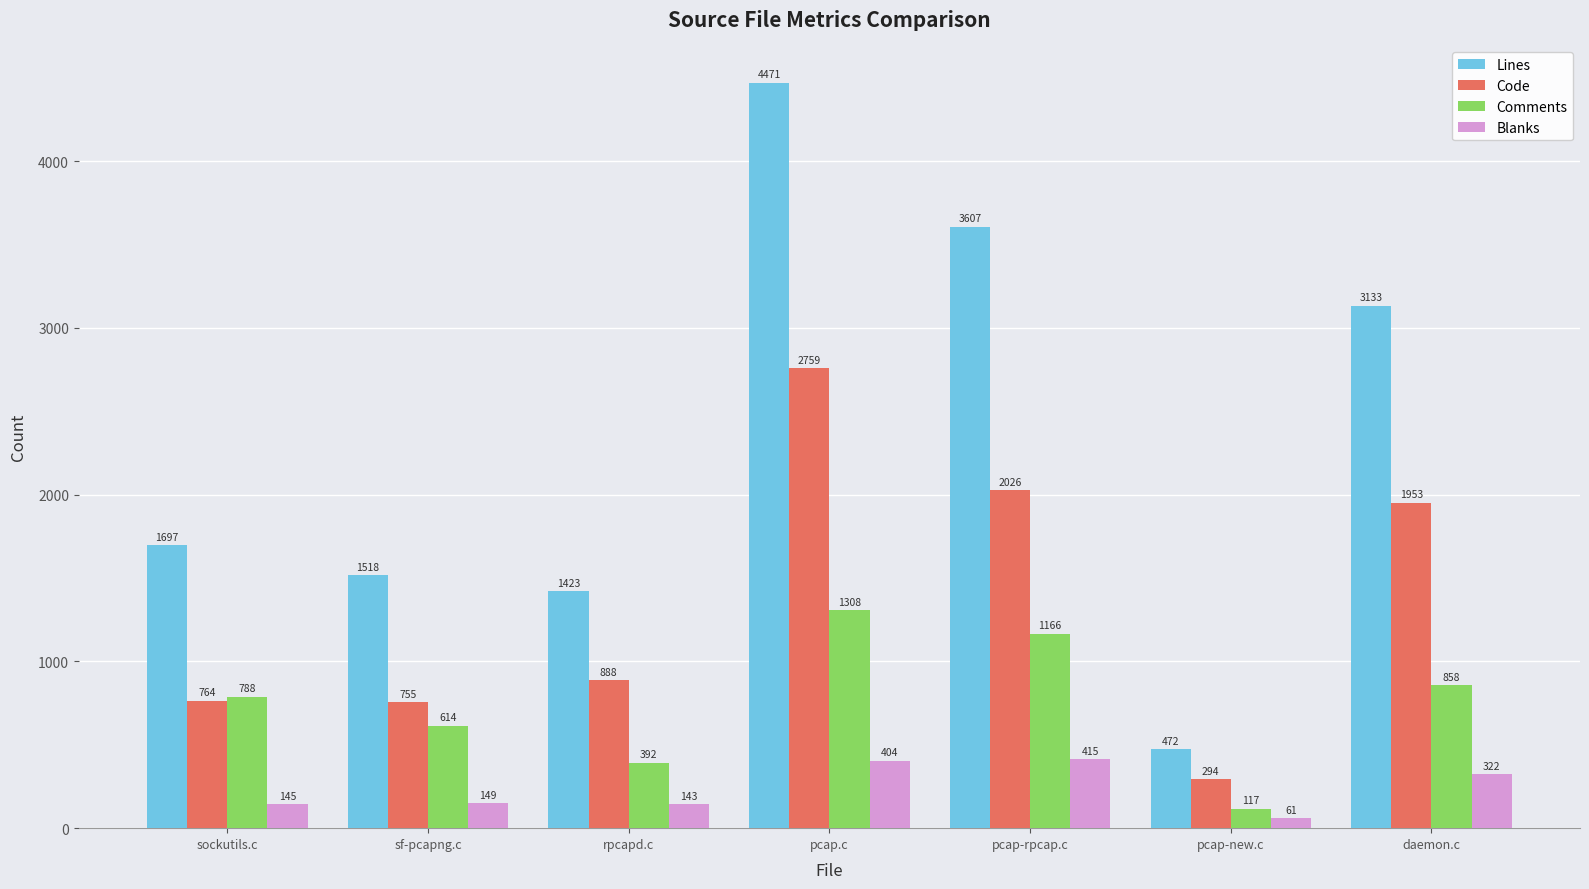

Rank the categories by Blanks value from highest to lowest.

pcap-rpcap.c, pcap.c, daemon.c, sf-pcapng.c, sockutils.c, rpcapd.c, pcap-new.c